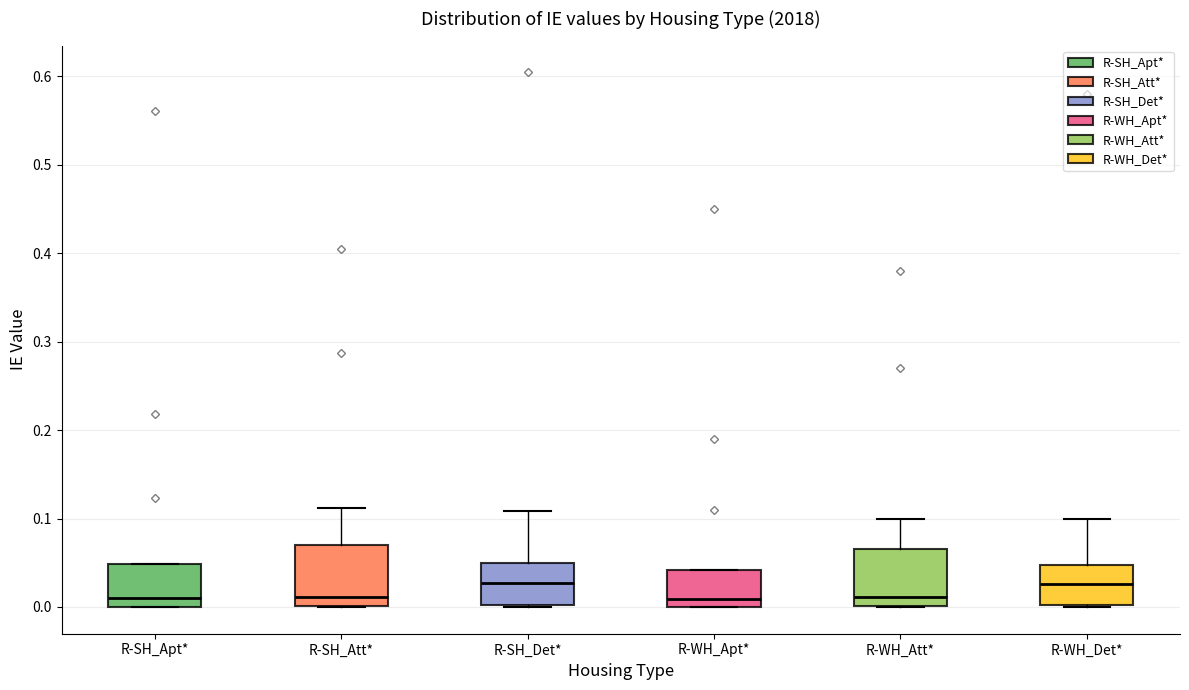

Where does the median line of the box for R-SH_Att* sit on the y-axis? The values are not printed on the chart, so give them approximately, as read against the axis.

0.01